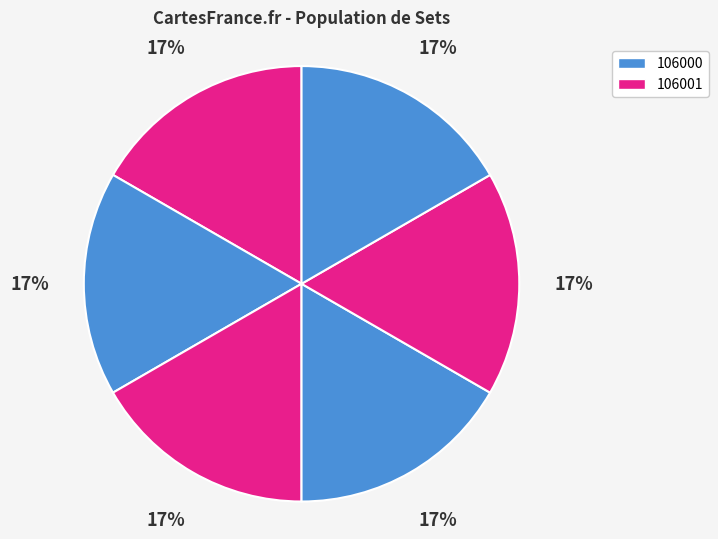

Count the number of slices in the pie.

6